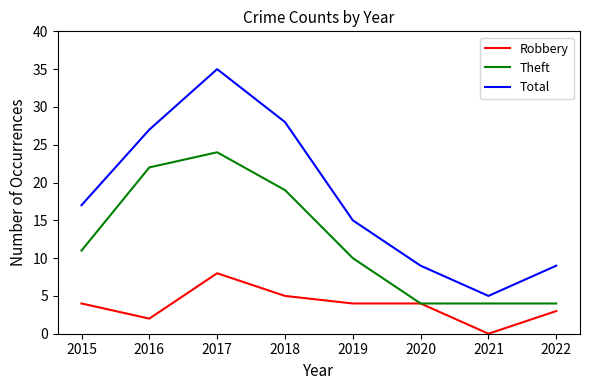

True or false: Total and Robbery intersect in this chart.

False